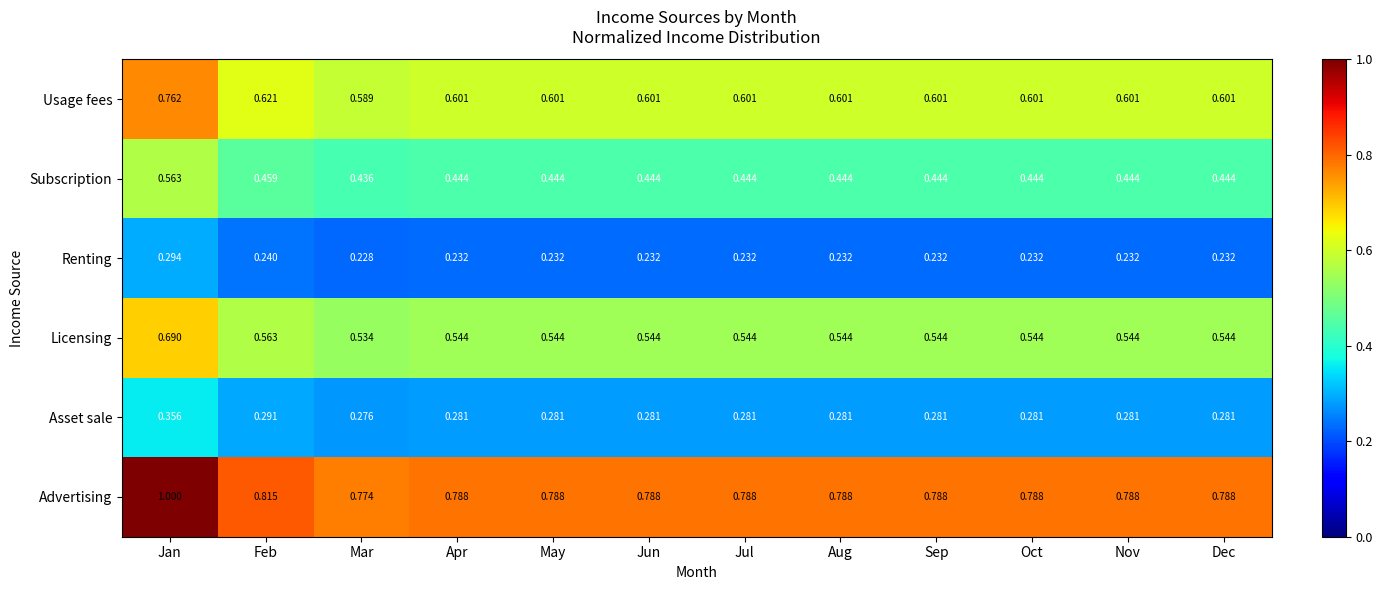

Is the value of Advertising at Feb greater than the value of Asset sale at Jan?

Yes